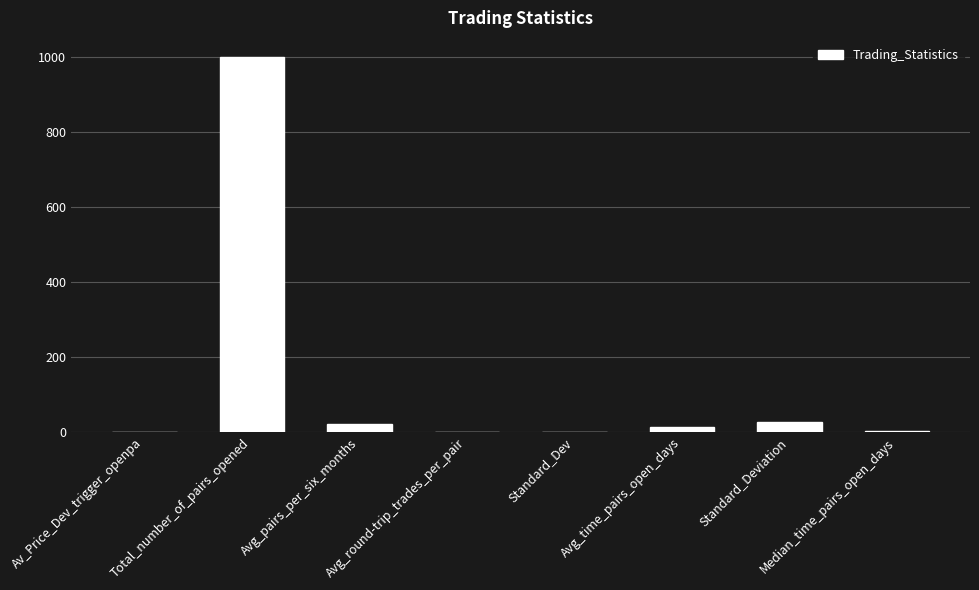

Which has a higher value, Avg_pairs_per_six_months or Standard_Dev?

Avg_pairs_per_six_months